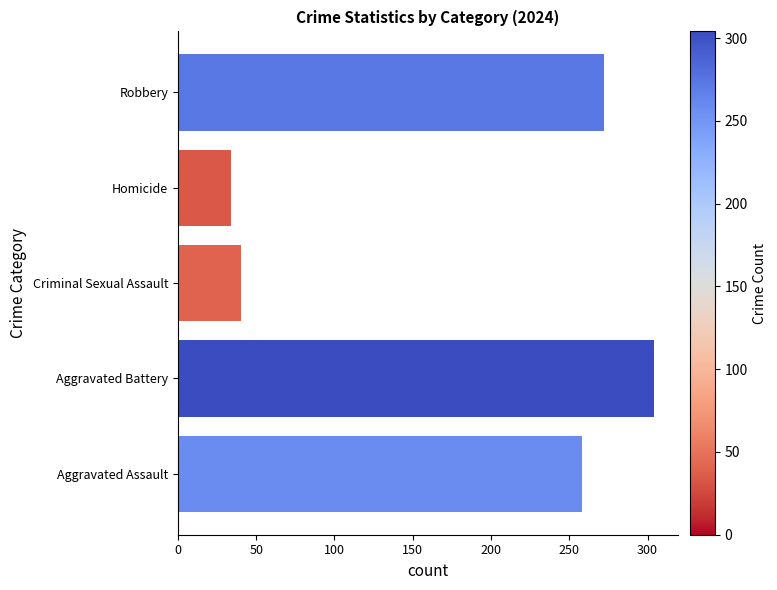

Rank the categories by value from highest to lowest.

Aggravated Battery, Robbery, Aggravated Assault, Criminal Sexual Assault, Homicide